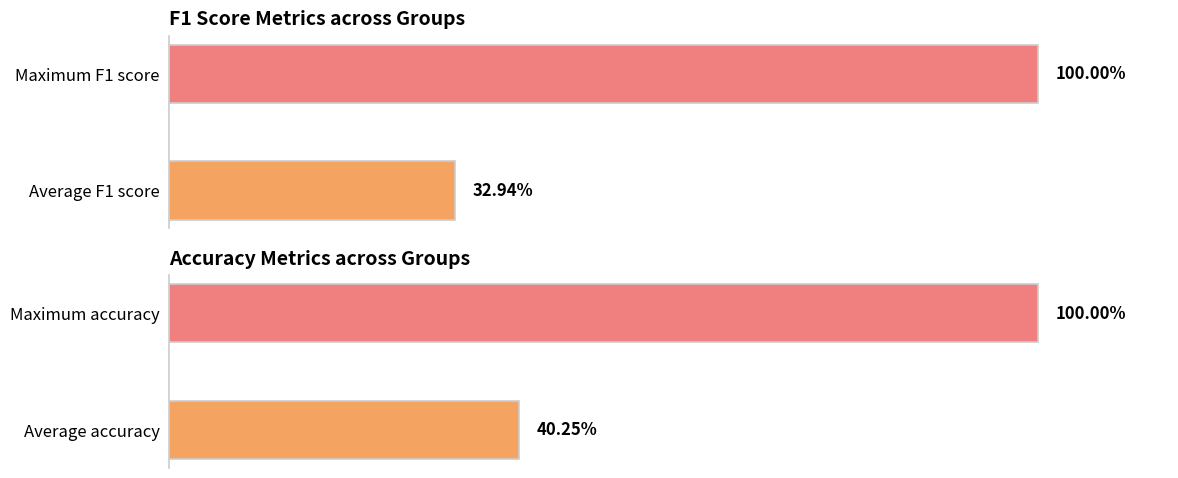

What is the maximum value for f1?

1.0